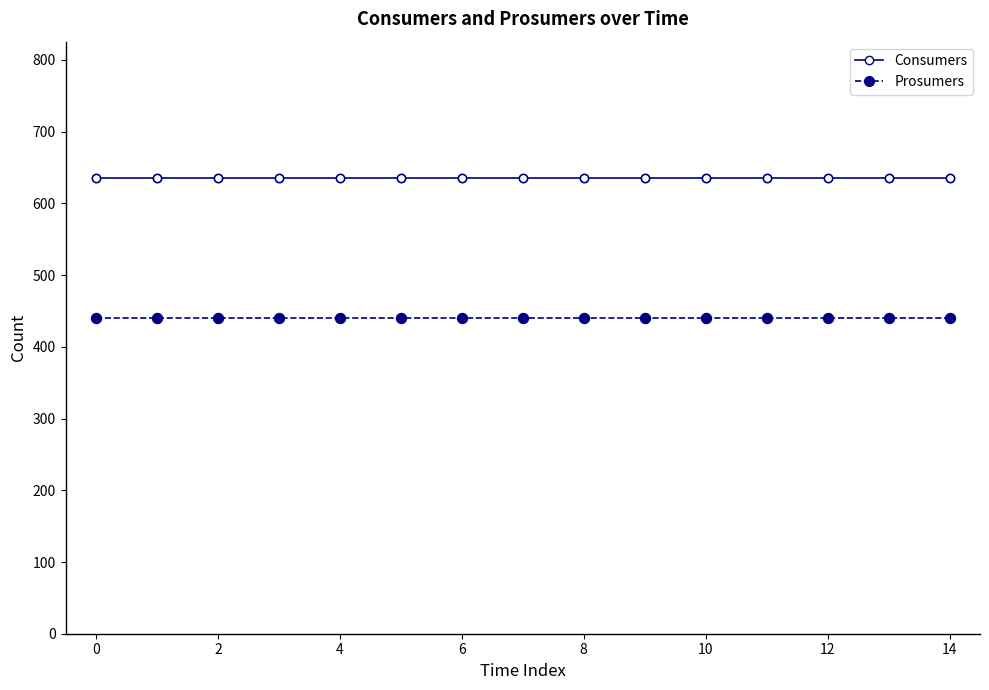

What is the maximum value for Consumers?

635